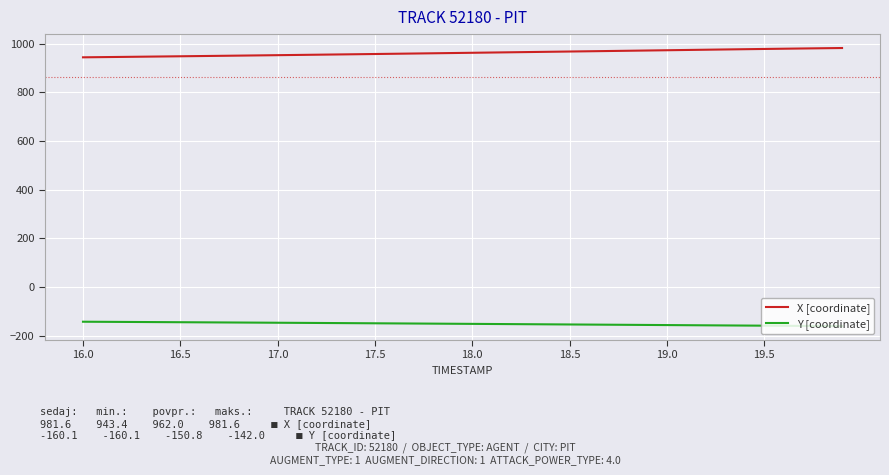

What is the greatest value displayed?

981.6